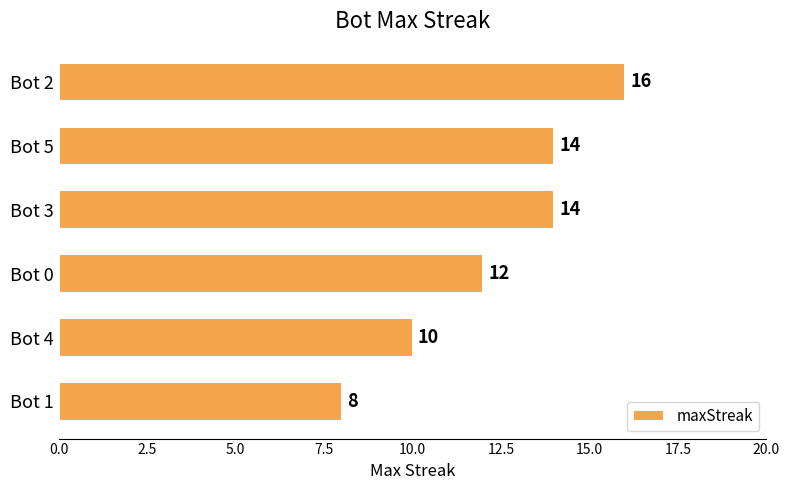

What position from the bottom is Bot 2?

6